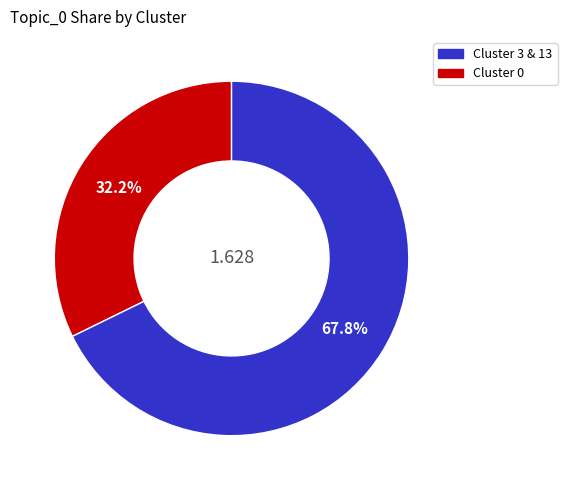

Does any single category account for the majority?

Yes